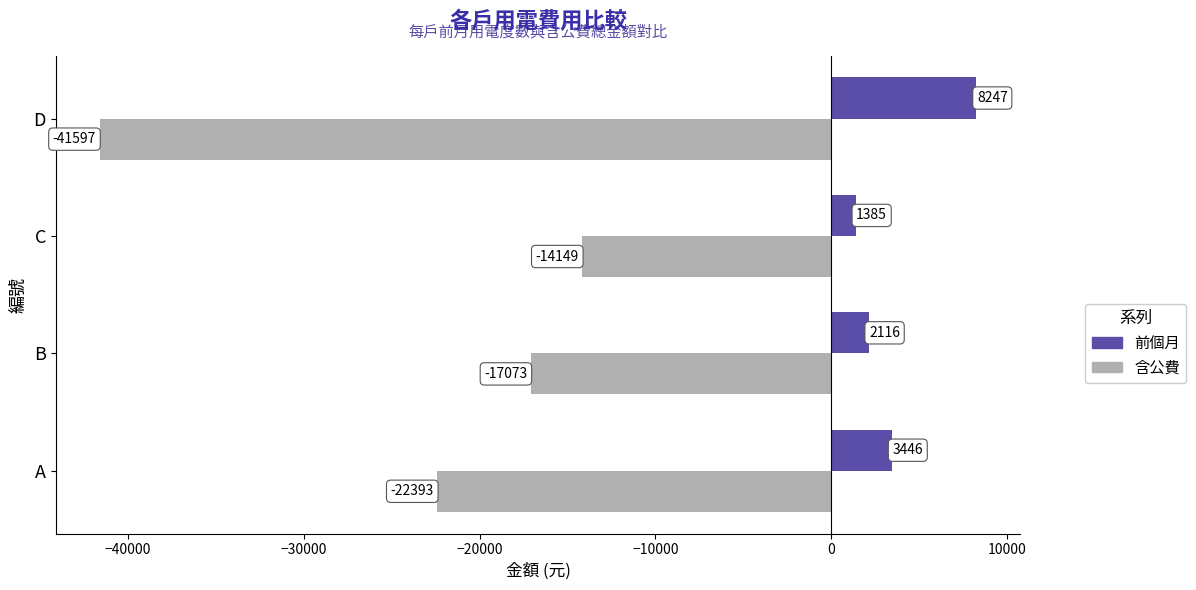

How many data points does each series have?

4